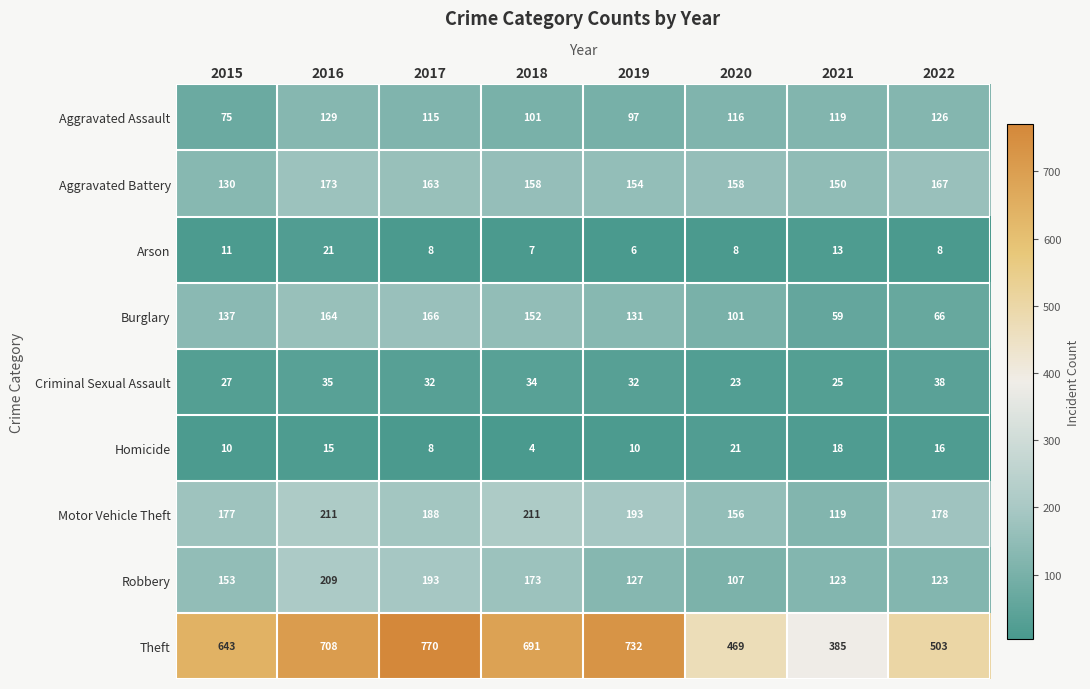

What is the average value of the Homicide series?

13